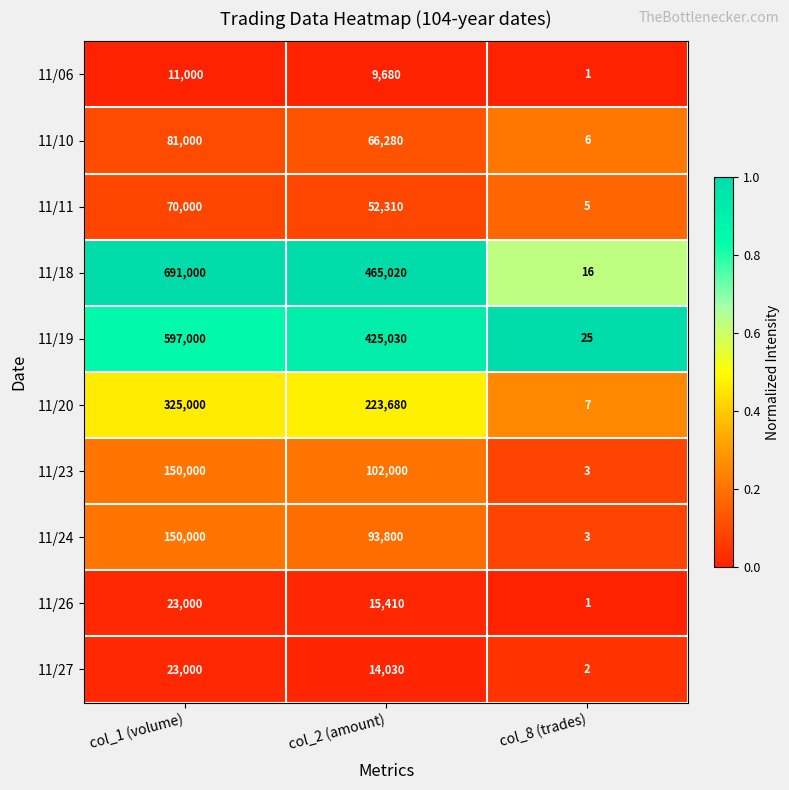

Where does the 11/11 series first go above 52310?

col_1 (volume)